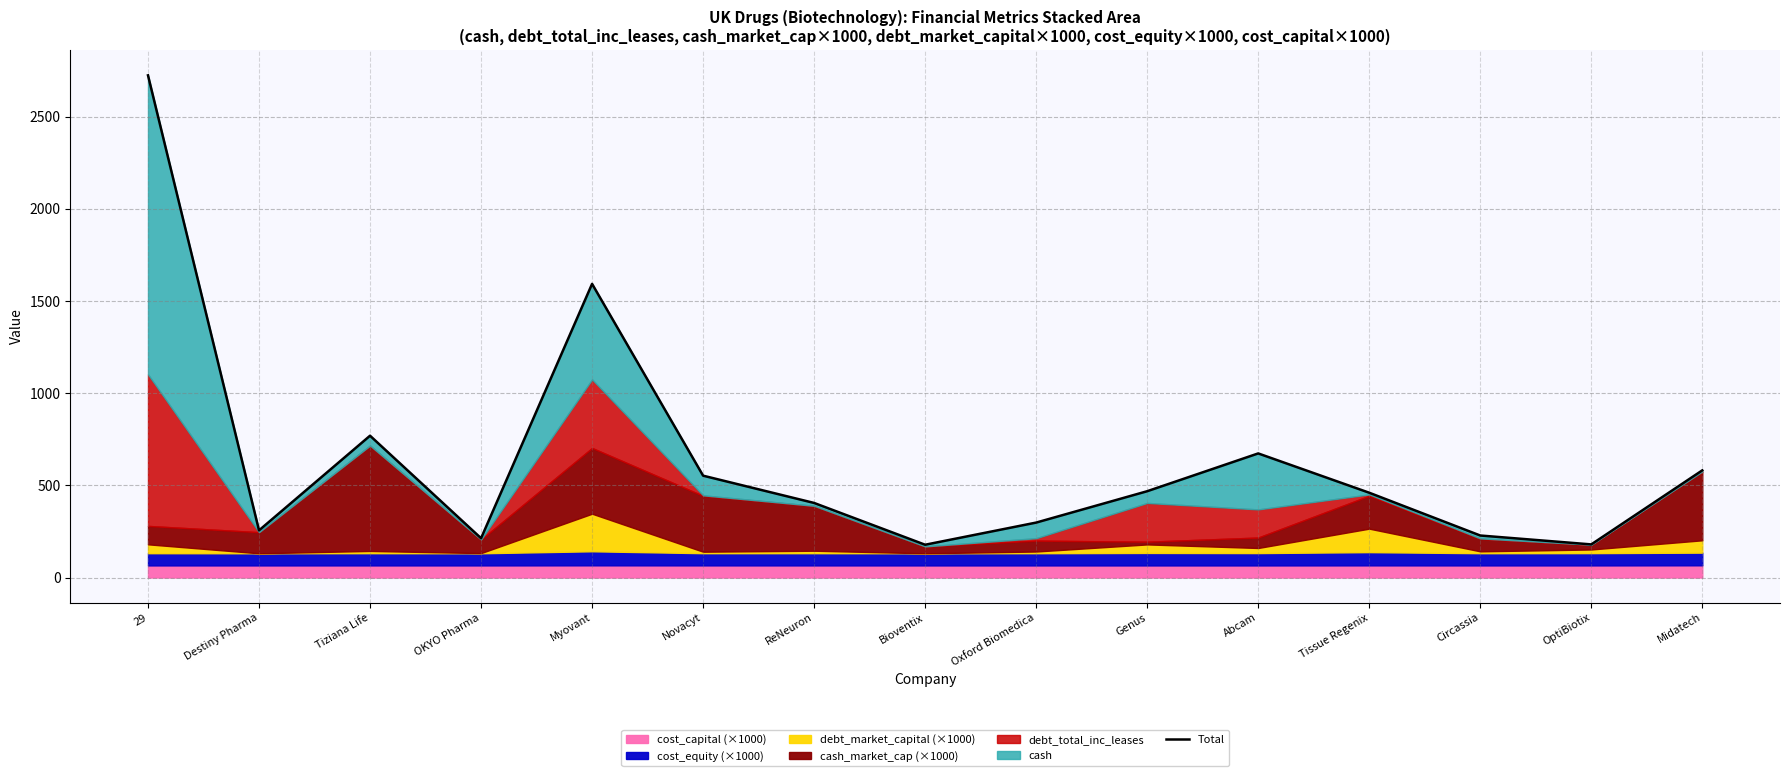

What is the value of the 1st point from the left?

2724.1